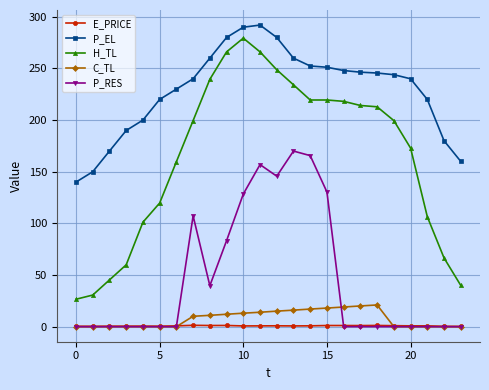

What is the minimum value for H_TL?

26.5